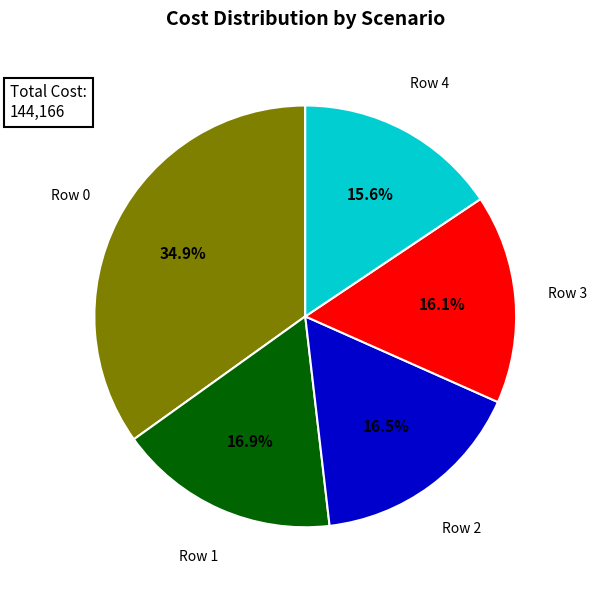

Count the number of slices in the pie.

5